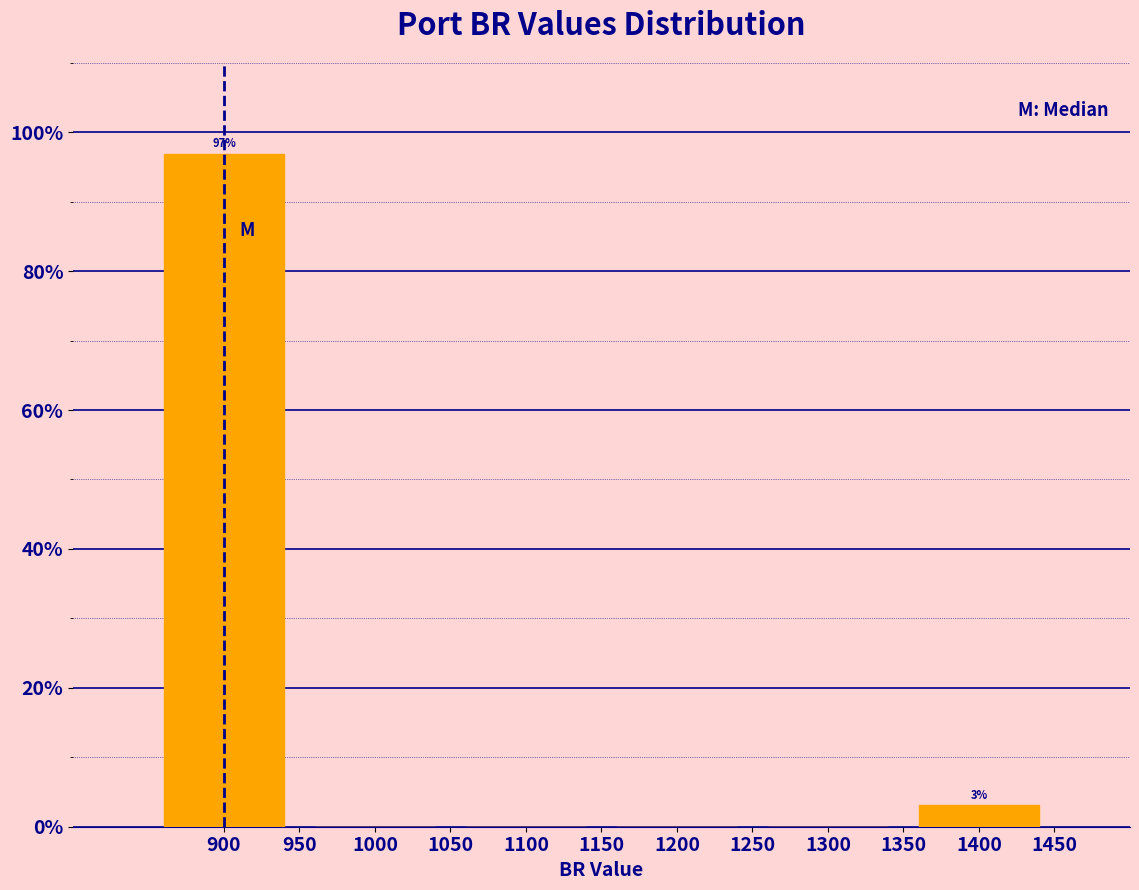

Which range on the x-axis has the tallest bar?

850 to 950